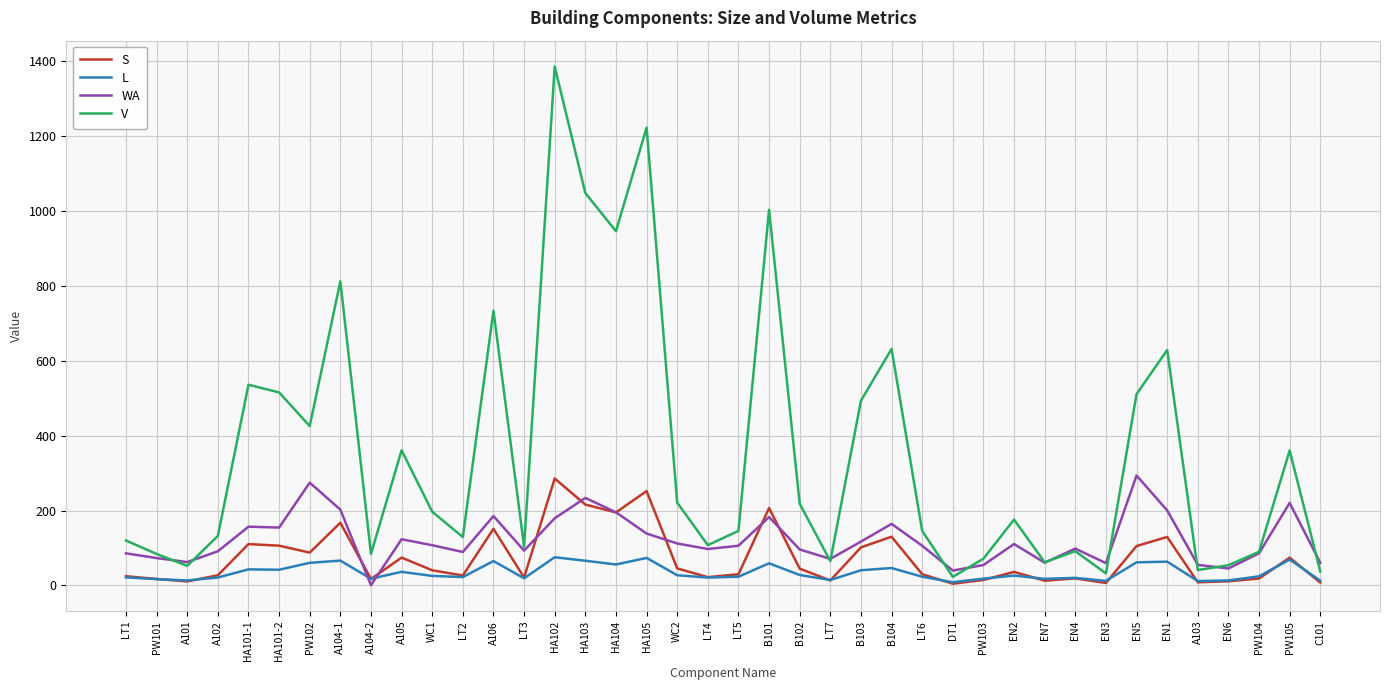

The value of L at HA101-2 is 42.0. True or false?

True